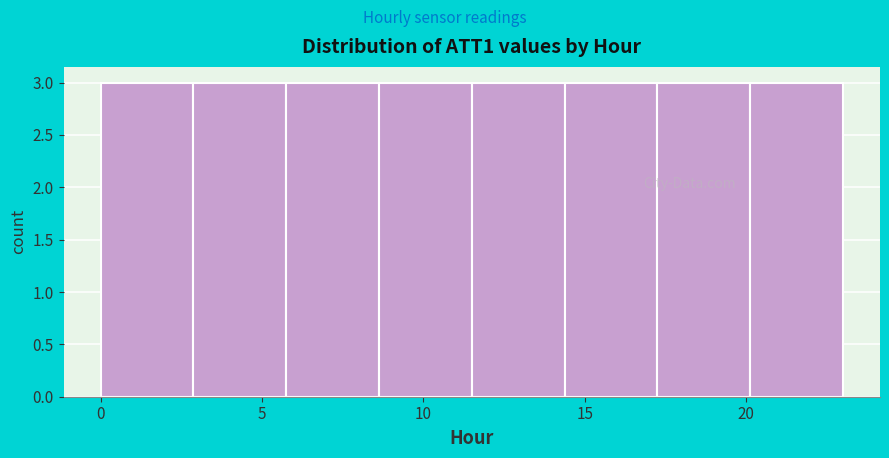

Reading left to right, list every bar in this chart as the range it spans on the x-axis followed by its height. Neither the bar edges nor the heights are printed on the chart, so give them approximately, as read against the axes.

0.0 to 3.0: 3
3.0 to 6.0: 3
6.0 to 8.5: 3
8.5 to 11.5: 3
11.5 to 14.5: 3
14.5 to 17.5: 3
17.5 to 20.0: 3
20.0 to 23.0: 3